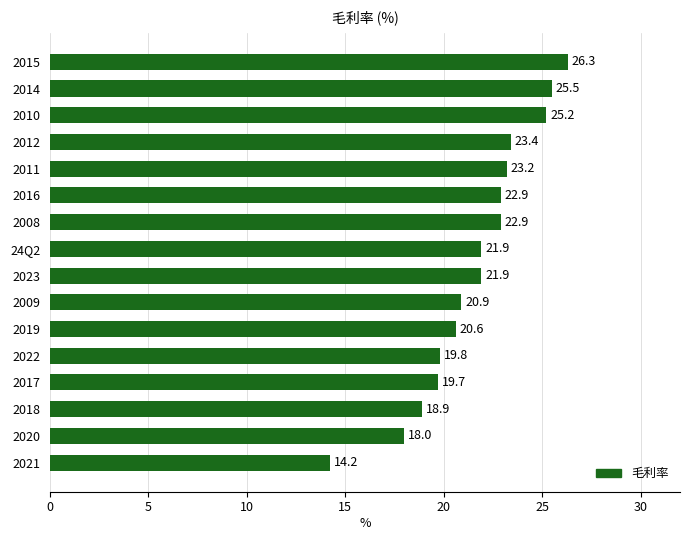

What is the maximum value shown in the chart?

26.3